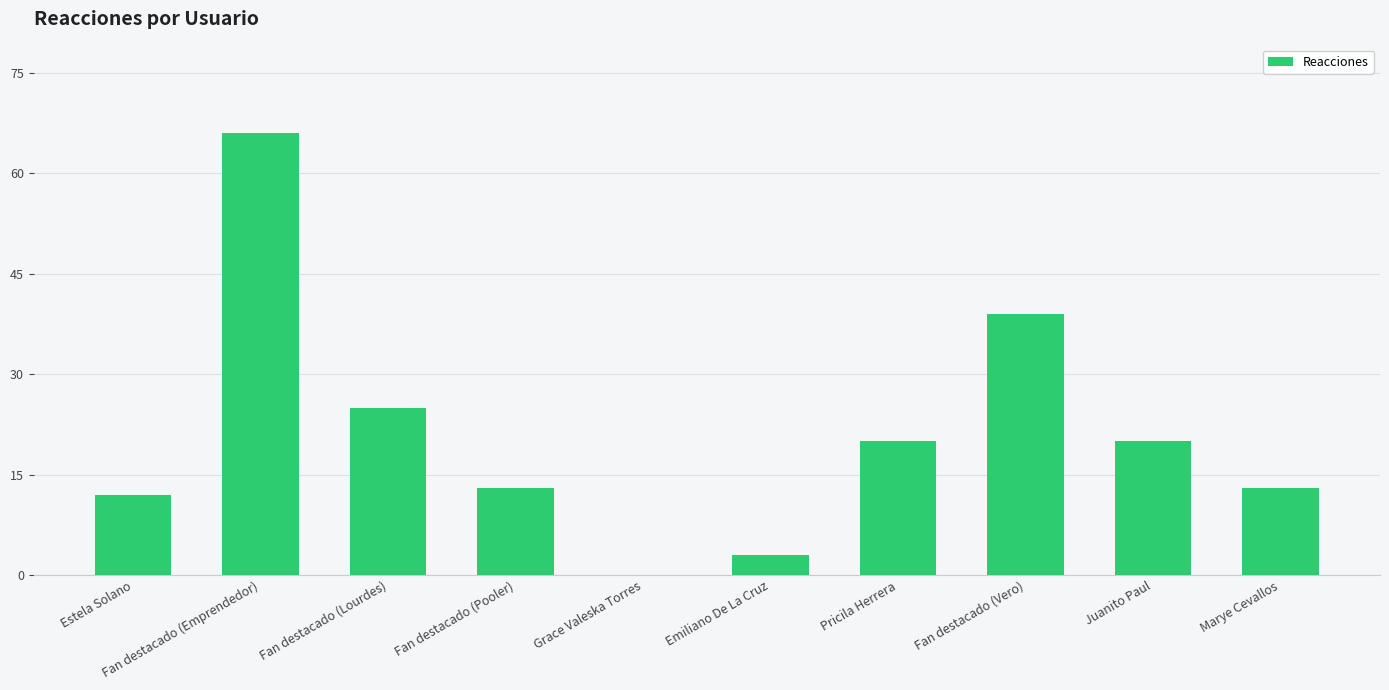

Between Marye Cevallos and Grace Valeska Torres, which is larger?

Marye Cevallos